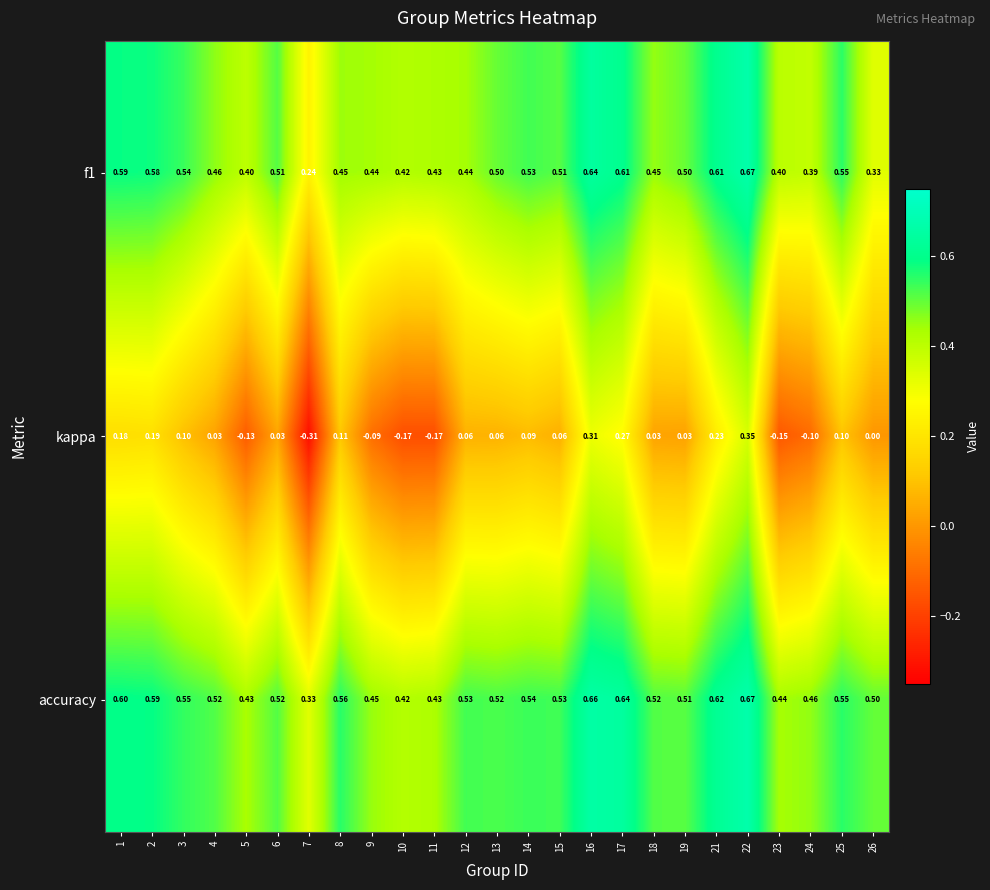

Which series has the largest range (max minus min)?

kappa